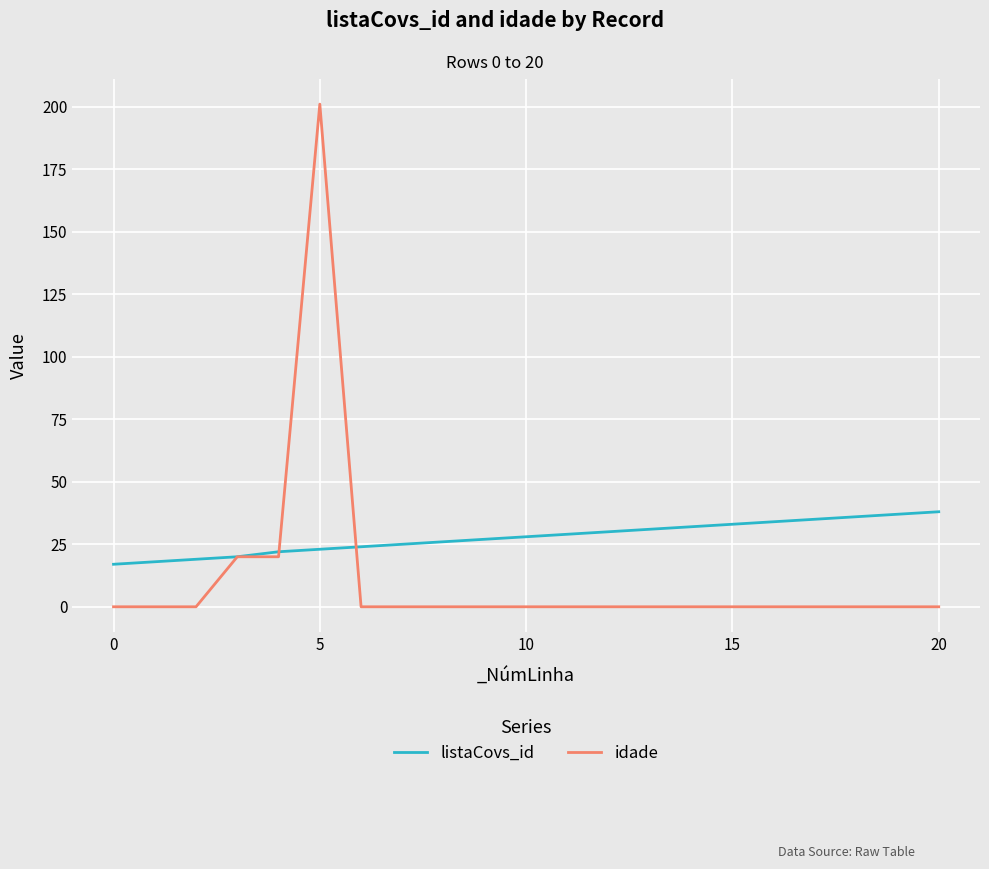

Which series has the largest total across all categories?

listaCovs_id